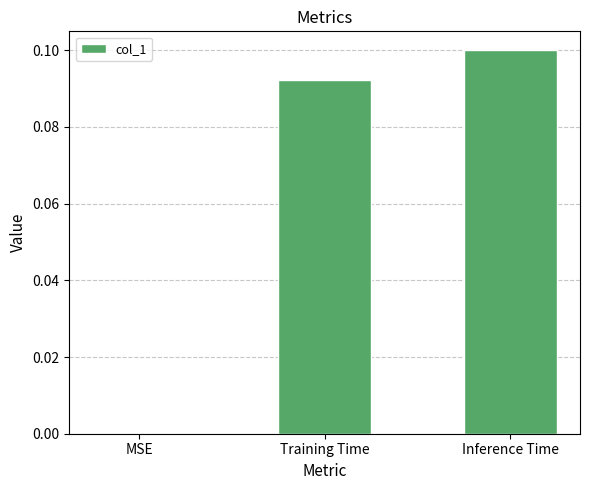

True or false: the data shows 0.1 at Training Time.

True